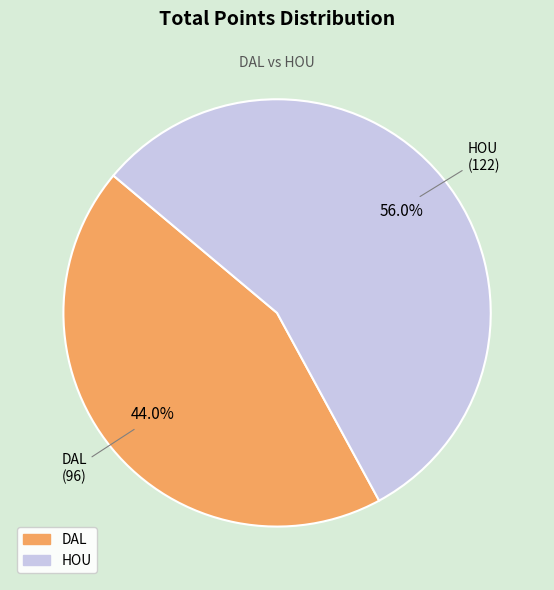

Combined, do HOU and DAL account for over 50%?

Yes